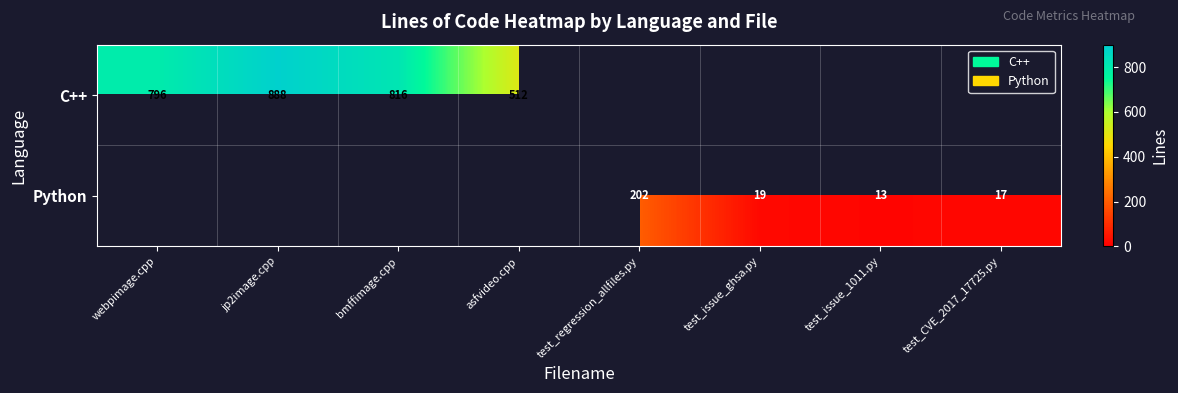

Is it true that Python equals 4 at test_issue_ghsa.py?

False